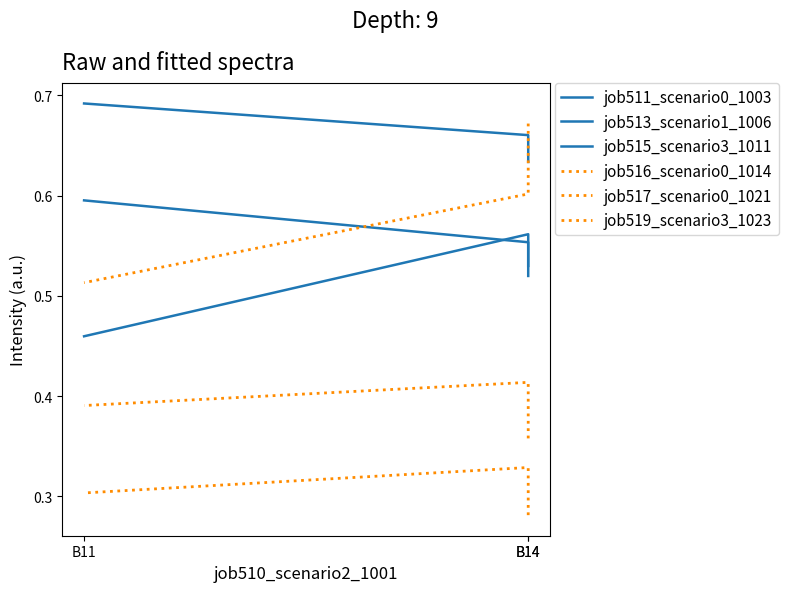

Rank the categories by job516_scenario0_1014 value from highest to lowest.

B14, B11, B14